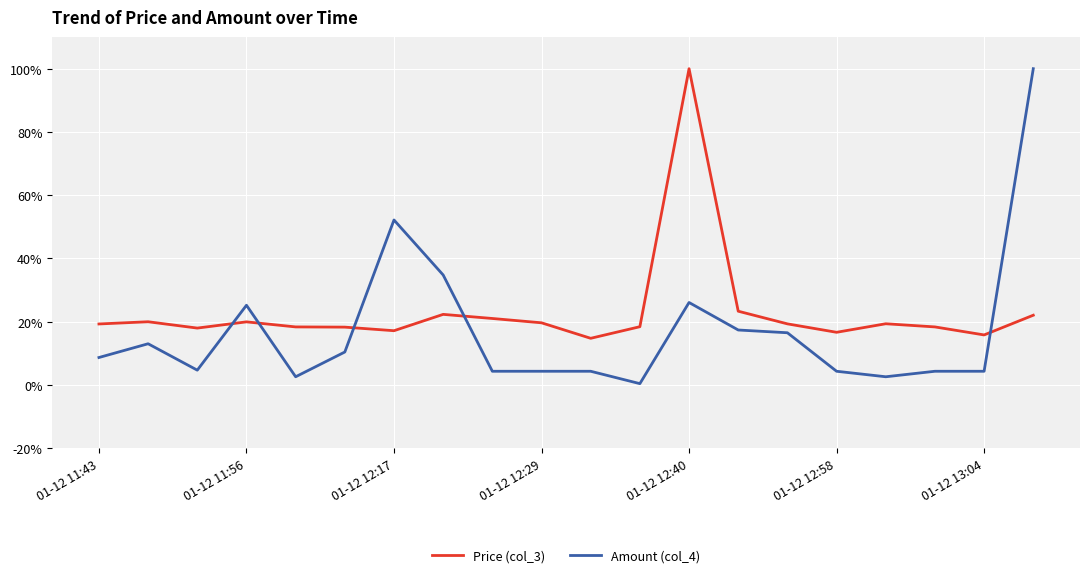

Which series has the largest total across all categories?

Price (col_3)